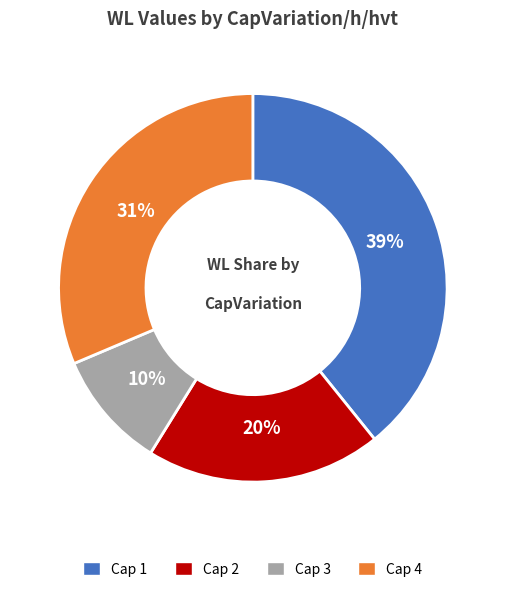

To the nearest percent, what is the difference between the largest and smallest slice percentages?

29%